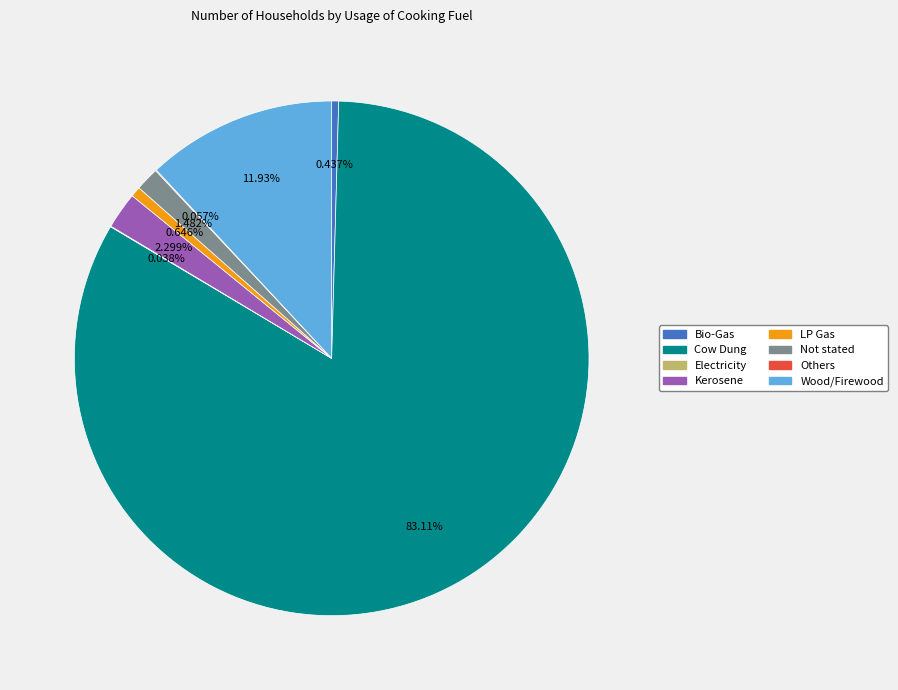

Between Bio-Gas and Wood/Firewood, which is larger?

Wood/Firewood